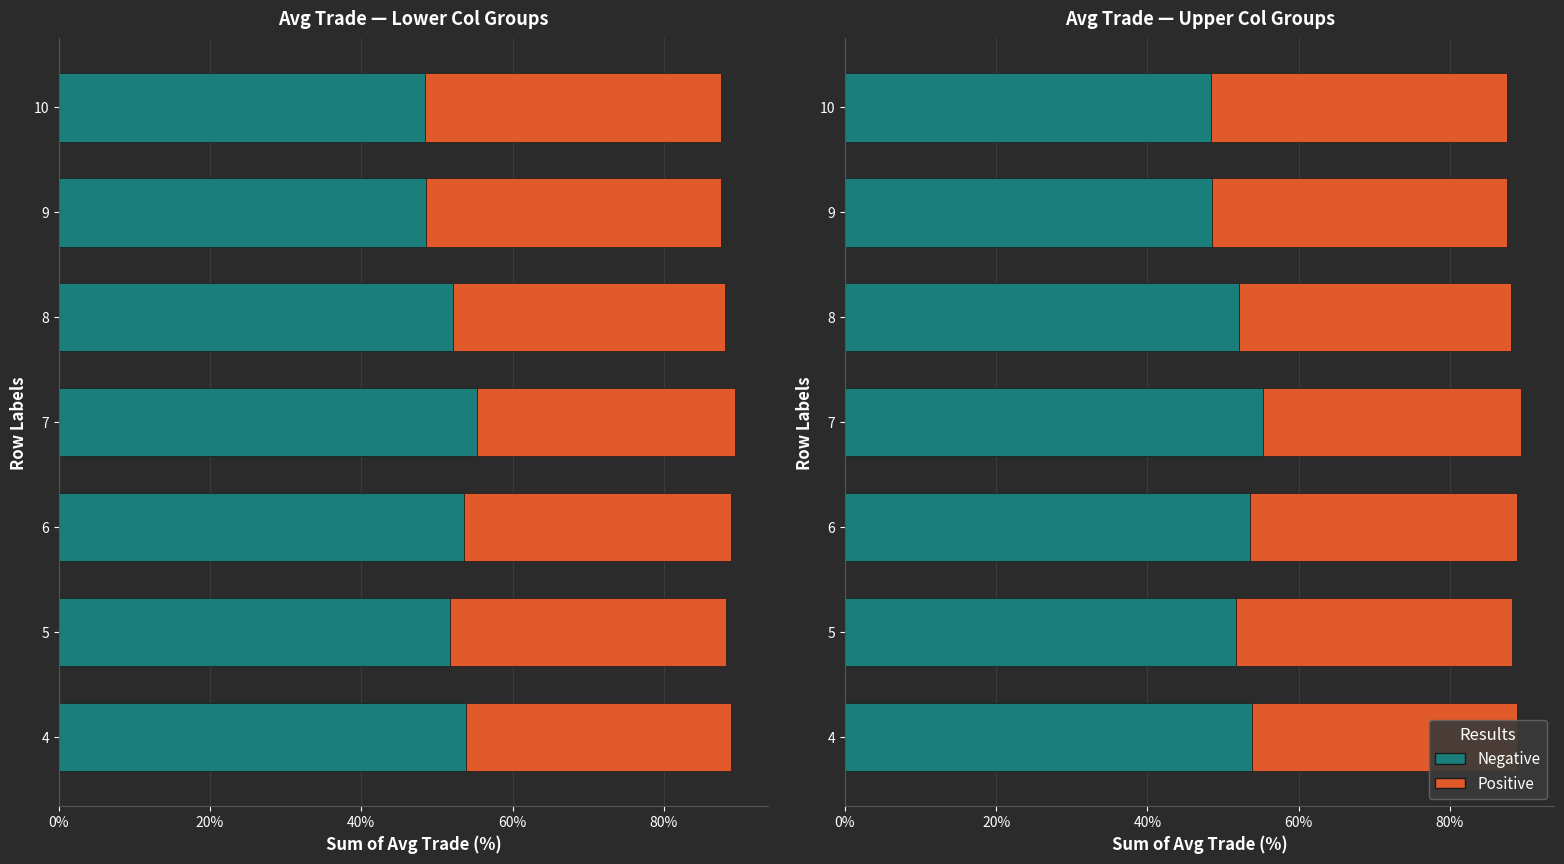

What is the value of the Negative bar at the 1st from the left?

53.8